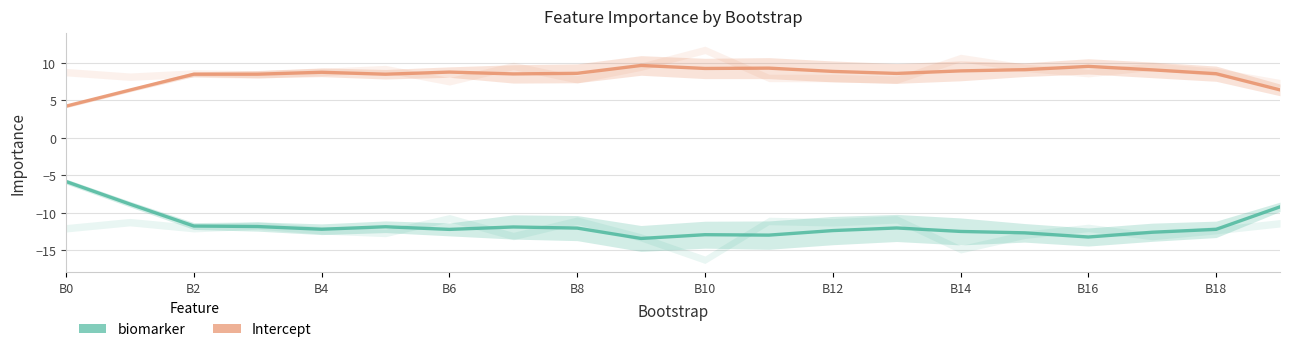

Which series has the largest total across all categories?

Intercept